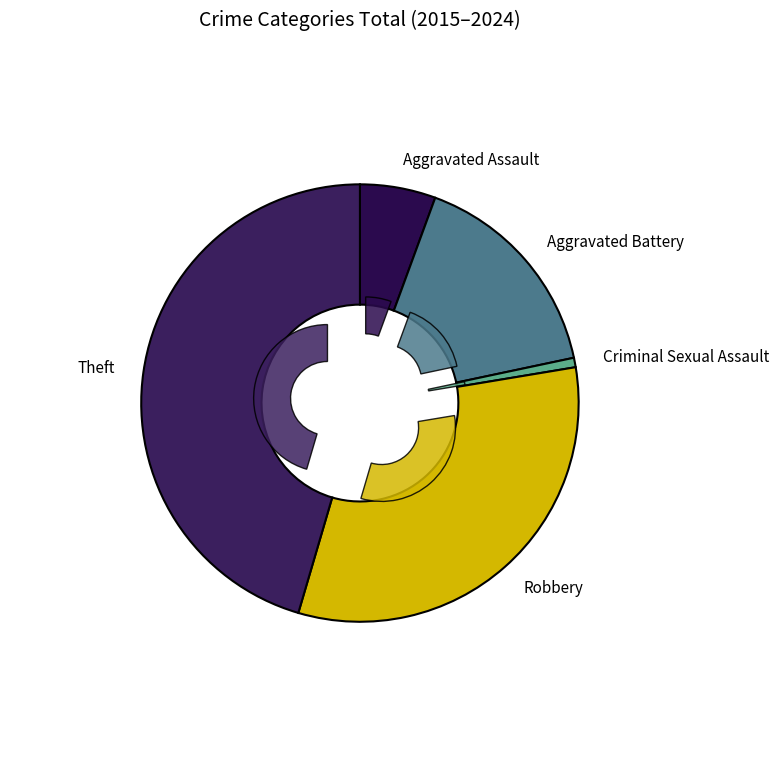

Approximately how many times larger is the value at Criminal Sexual Assault compared to Aggravated Assault?

0.1